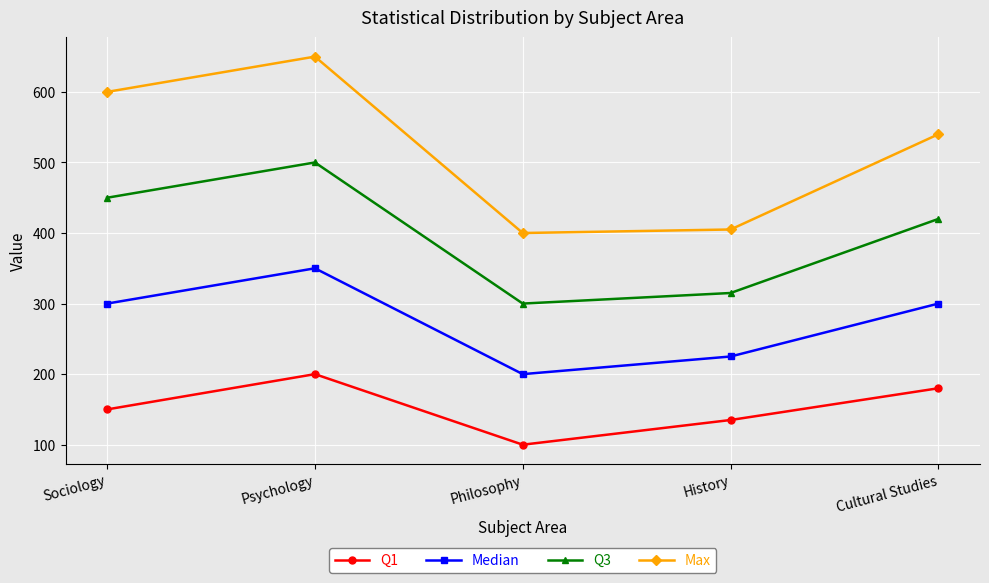

At which category is the sum across all series the highest?

Psychology